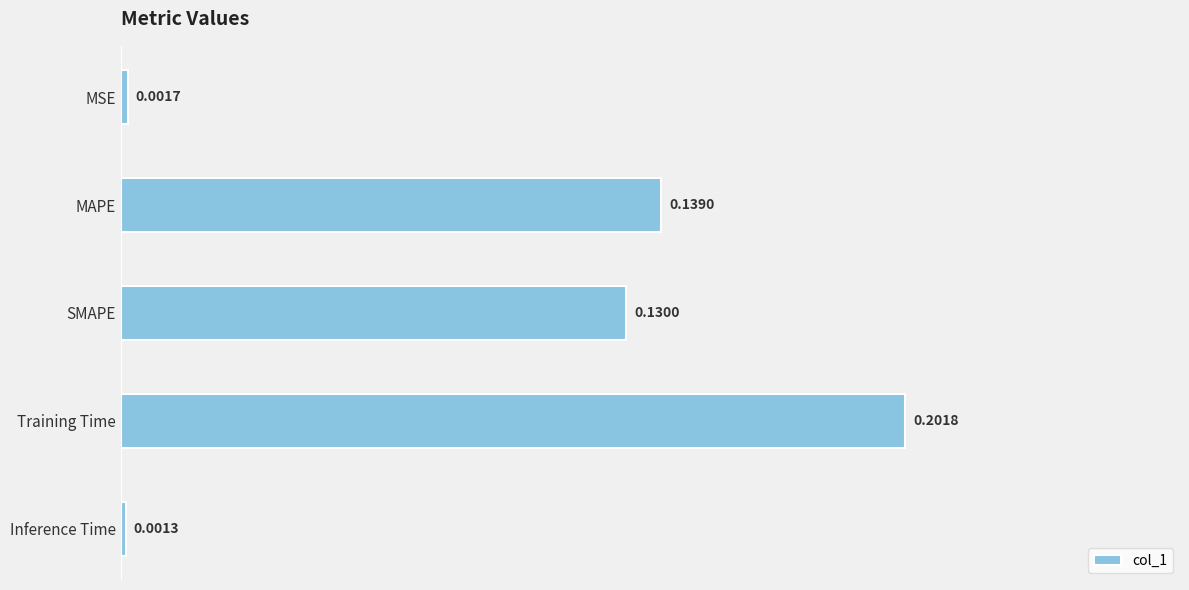

Where is the data nearest to the value 0?

Inference Time